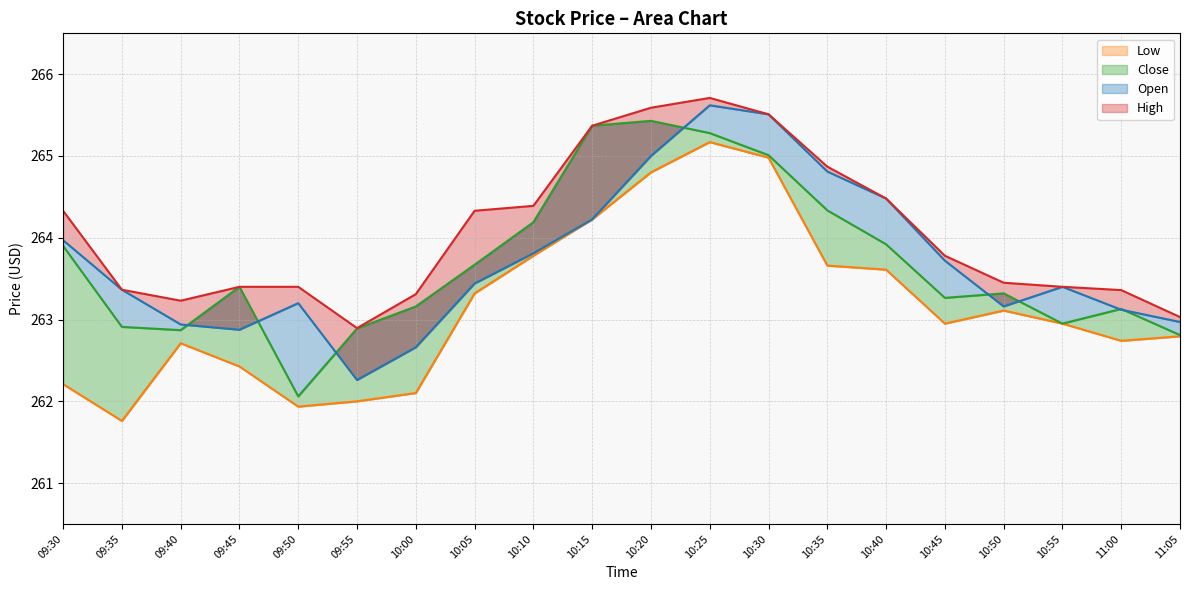

Reading right to left, list all the values displayed in this chart.

Open: 263.0	263.1	263.4	263.2	263.7	264.5	264.8	265.5	265.6	265.0	264.2	263.8	263.4	262.7	262.3	263.2	262.9	262.9	263.4	264.0
Low: 262.8	262.7	263.0	263.1	263.0	263.6	263.7	265.0	265.2	264.8	264.2	263.8	263.3	262.1	262.0	261.9	262.4	262.7	261.8	262.2
Close: 262.8	263.1	263.0	263.3	263.3	263.9	264.3	265.0	265.3	265.4	265.4	264.2	263.7	263.2	262.9	262.1	263.4	262.9	262.9	263.9
High: 263.0	263.4	263.4	263.5	263.8	264.5	264.9	265.5	265.7	265.6	265.4	264.4	264.3	263.3	262.9	263.4	263.4	263.2	263.4	264.3